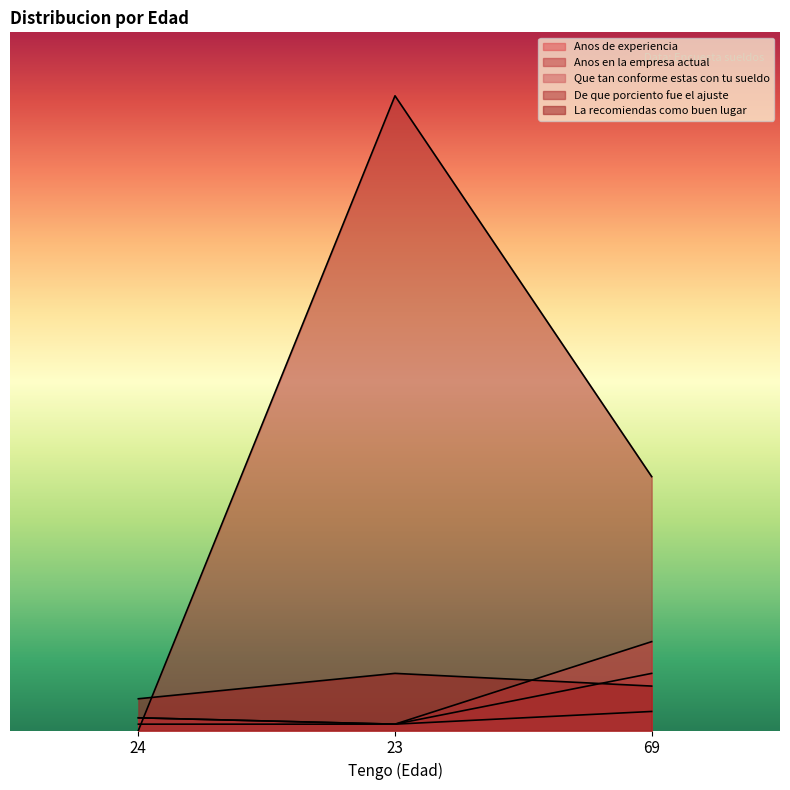

The La recomiendas como buen lugar series shows 12 at 69. True or false?

False